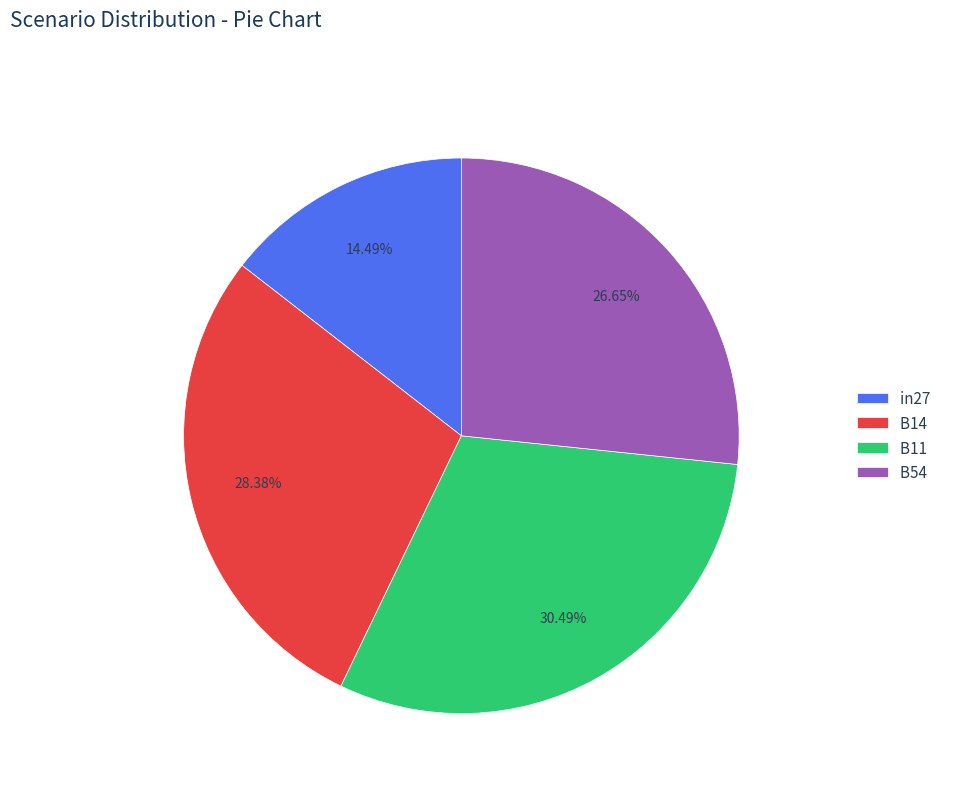

Which has a higher value, B11 or B54?

B11